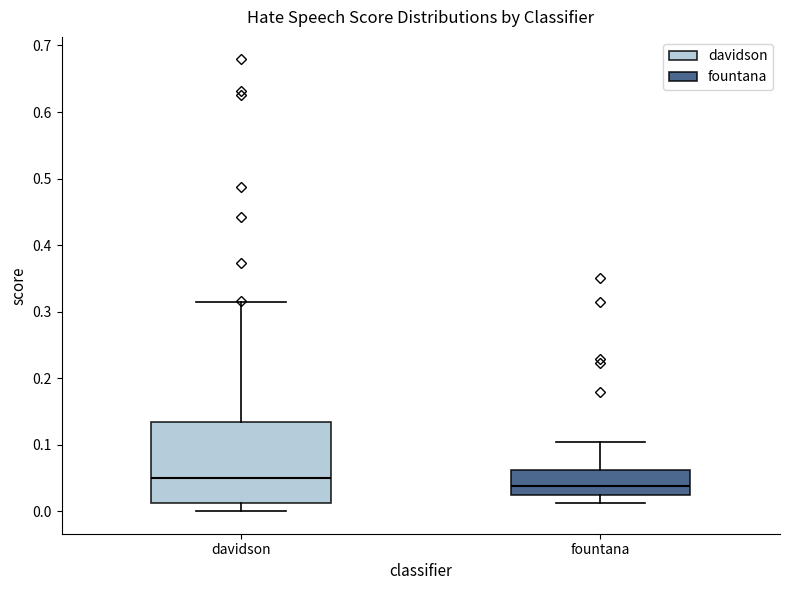

Which box is the tallest, from its lower edge to its upper edge?

davidson